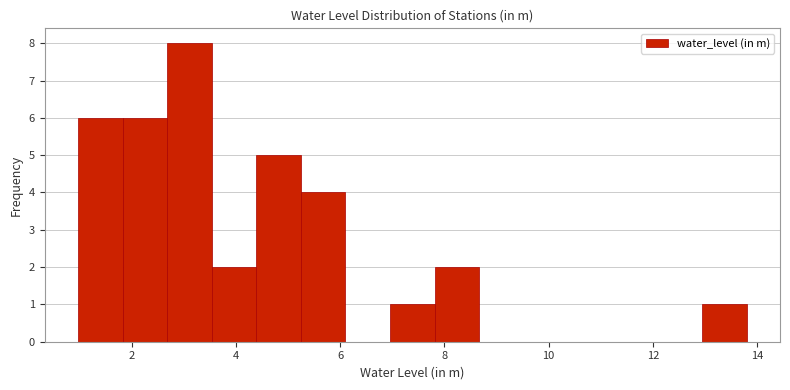

Reading left to right, list every bar in this chart as the range it spans on the x-axis followed by its height. Neither the bar edges nor the heights are printed on the chart, so give them approximately, as read against the axes.

1.0 to 1.8: 6
1.8 to 2.6: 6
2.6 to 3.6: 8
3.6 to 4.4: 2
4.4 to 5.2: 5
5.2 to 6.2: 4
6.2 to 7.0: 0
7.0 to 7.8: 1
7.8 to 8.6: 2
8.6 to 9.6: 0
9.6 to 10.4: 0
10.4 to 11.2: 0
11.2 to 12.0: 0
12.0 to 13.0: 0
13.0 to 13.8: 1